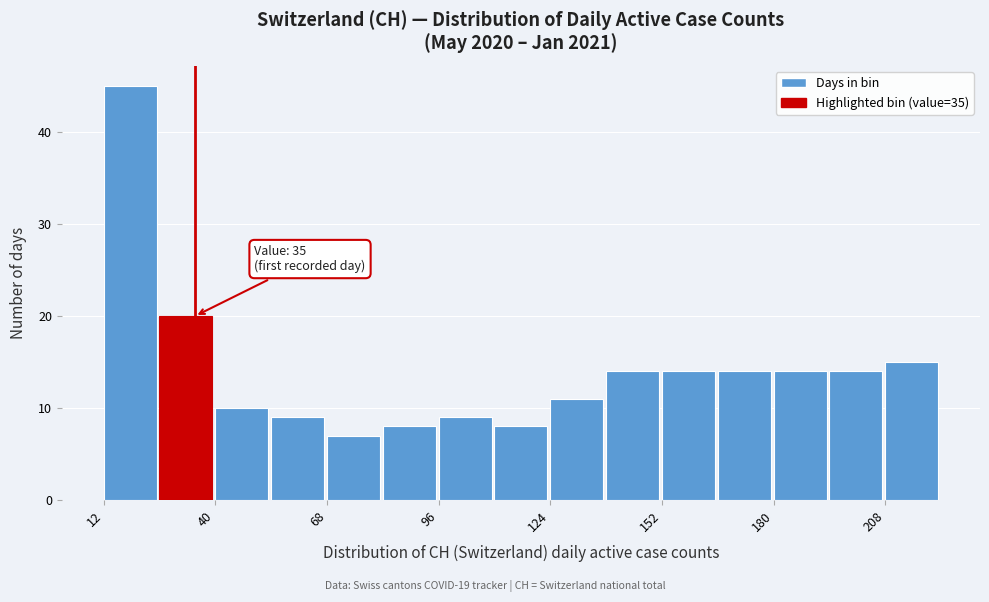

Around what value on the x-axis is the tallest bar? Give the approximate position of its centre, as read against the axis.

20